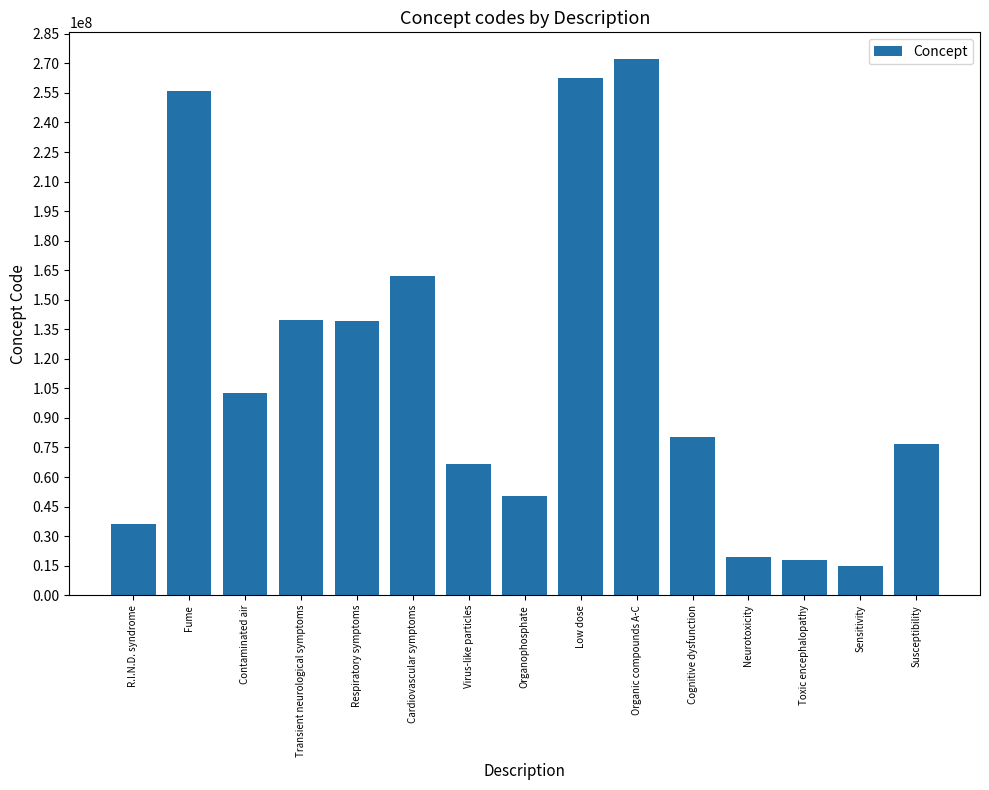

Is it true that the value at Susceptibility is 76522002?

True